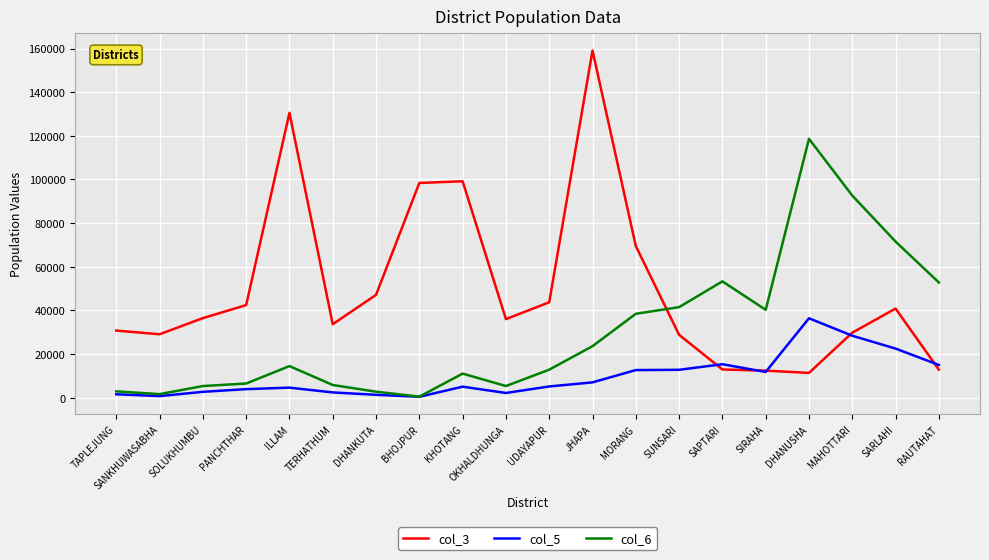

Rank the series by their average value, from lowest to highest.

col_5, col_6, col_3